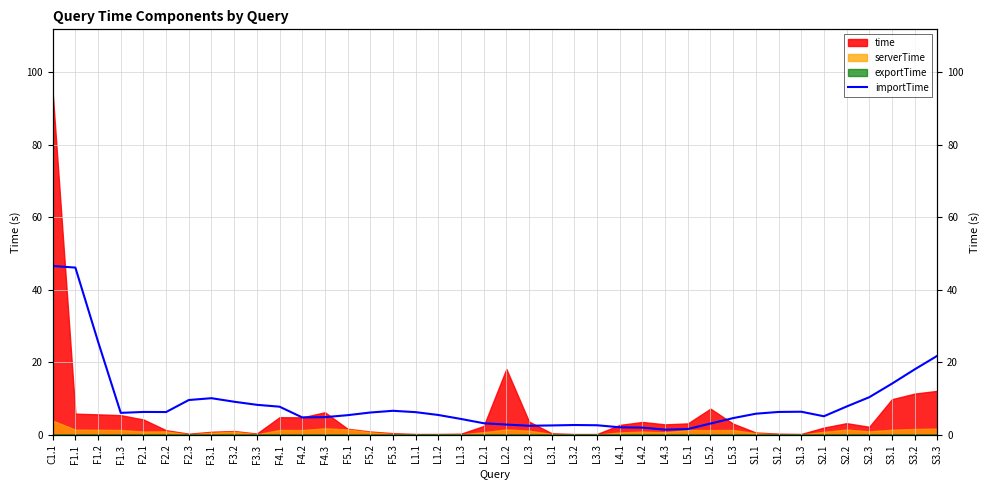

How many points are higher than both their immediate neighbors (excluding endpoints)?

5